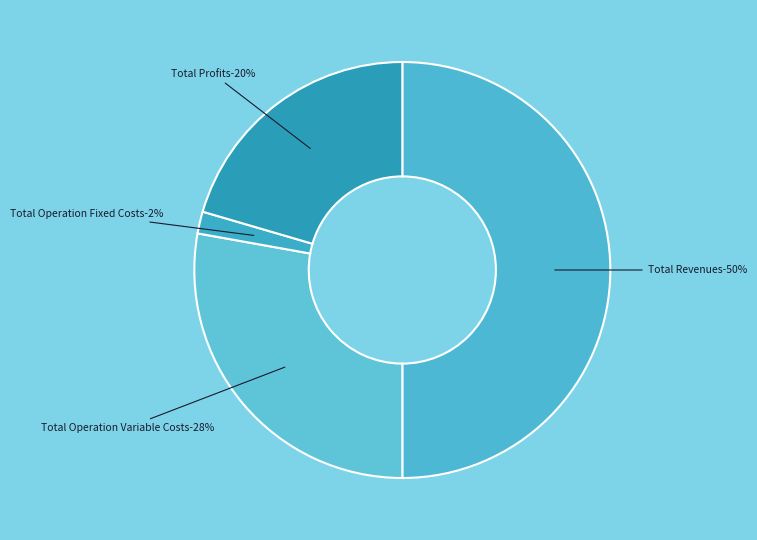

Does any single category account for the majority?

No